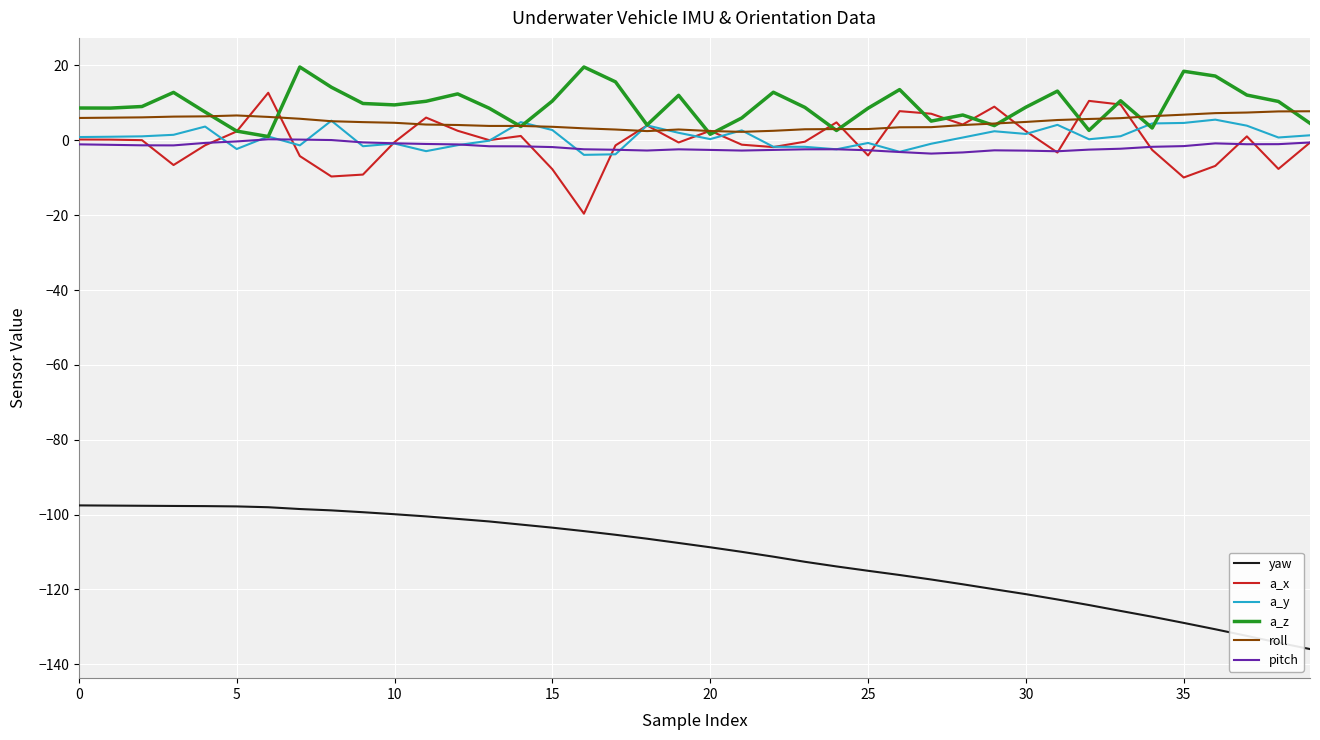

Does the chart display data point markers on the line(s)?

No